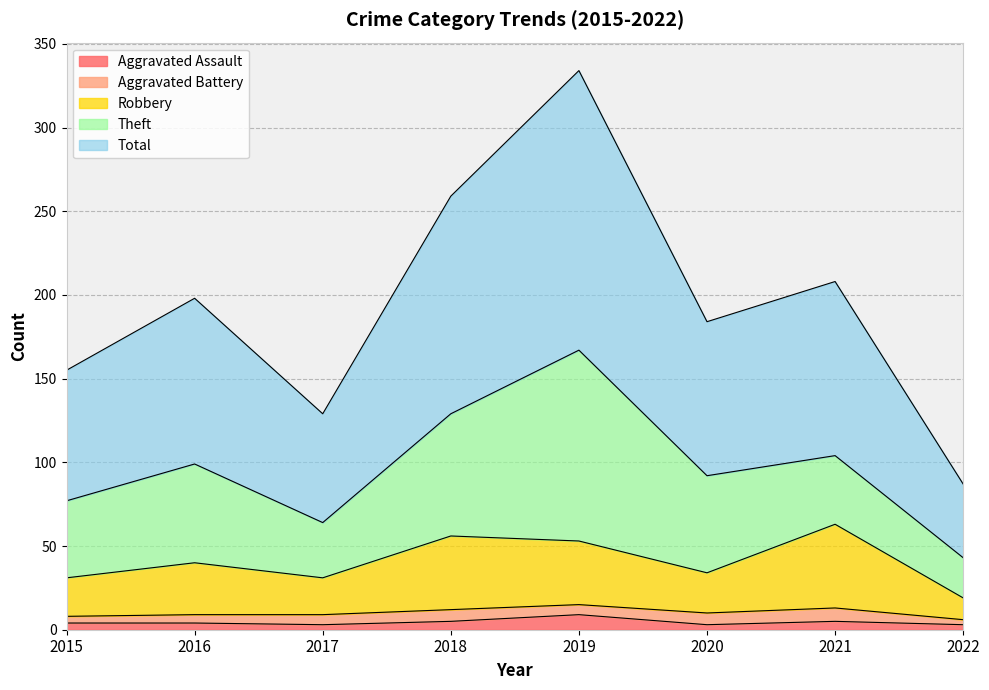

Is the value of Total at 2016 greater than the value of Aggravated Assault at 2015?

Yes